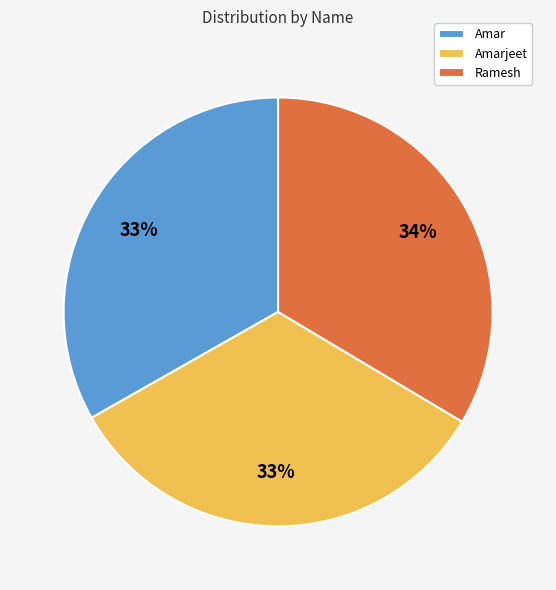

To the nearest percent, what percentage of the pie is Ramesh?

34%